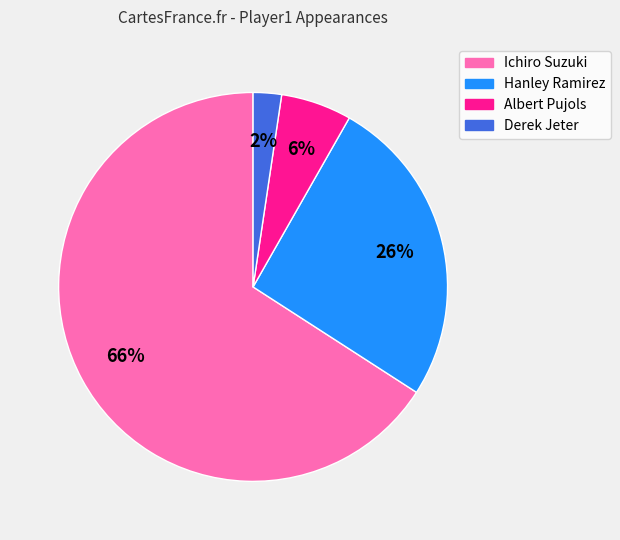

What is the largest slice in the pie chart?

Ichiro Suzuki